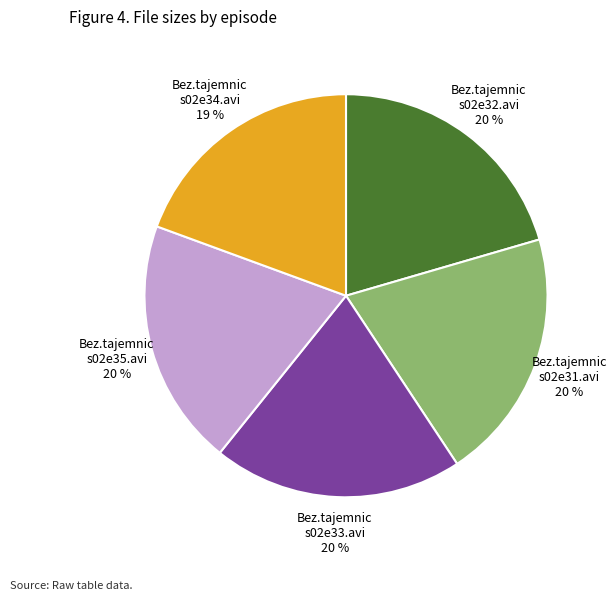

Approximately how many times larger is the value at Bez.tajemnic s02e31.avi 20 % compared to Bez.tajemnic s02e33.avi 20 %?

1.0